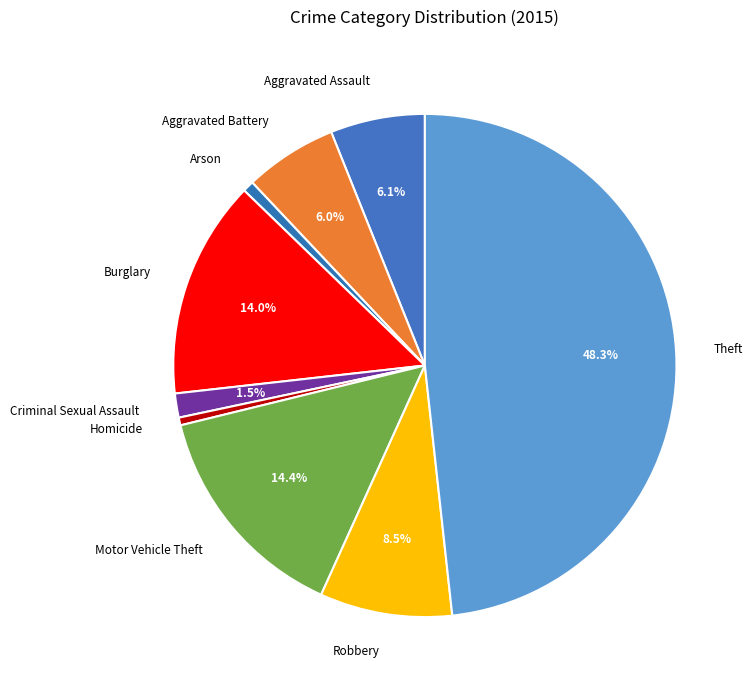

Count the number of slices in the pie.

9